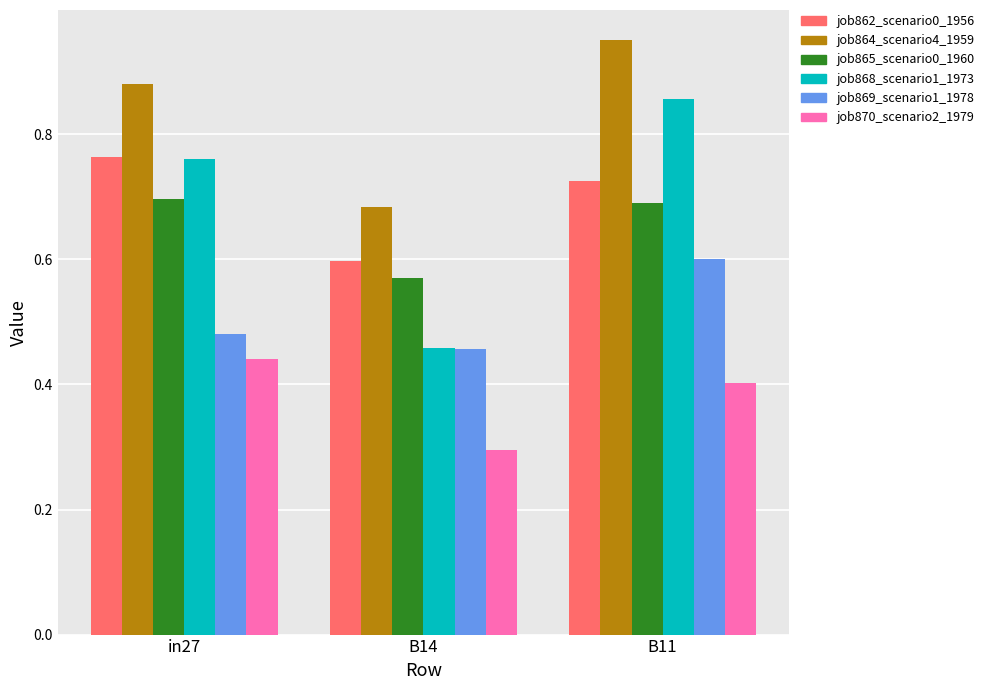

At which label does job869_scenario1_1978 reach its peak?

B11